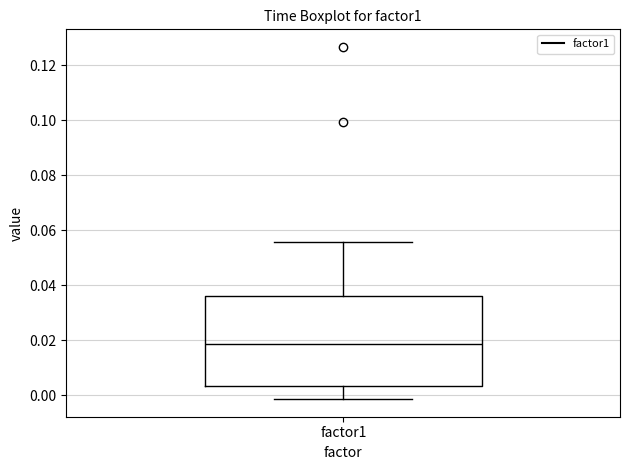

Read this box plot against the y-axis: the position of the median line, the range covered by the box, and the ends of both whiskers. The values are not printed on the chart, so give them approximately, as read against the axis.

median 0.018, box 0.004 to 0.036, whiskers -0.002 to 0.056